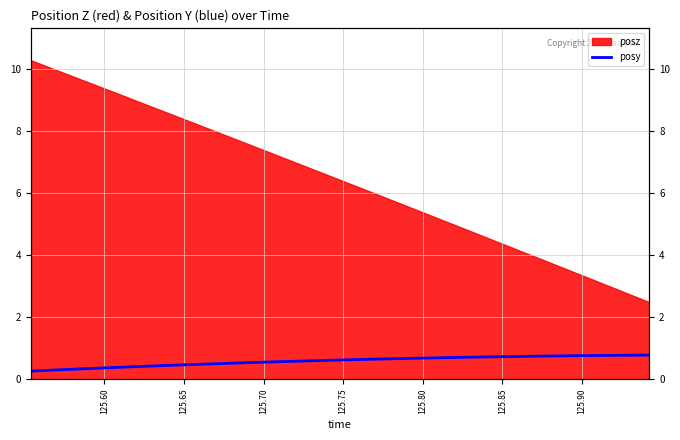

True or false: the data has more than 1 interior local peaks.

False